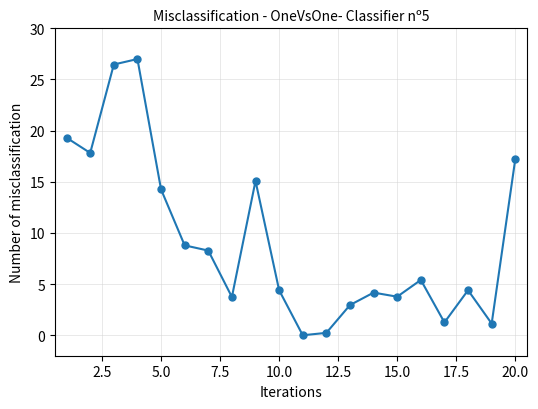

What is the difference between the maximum and minimum values?

27.0